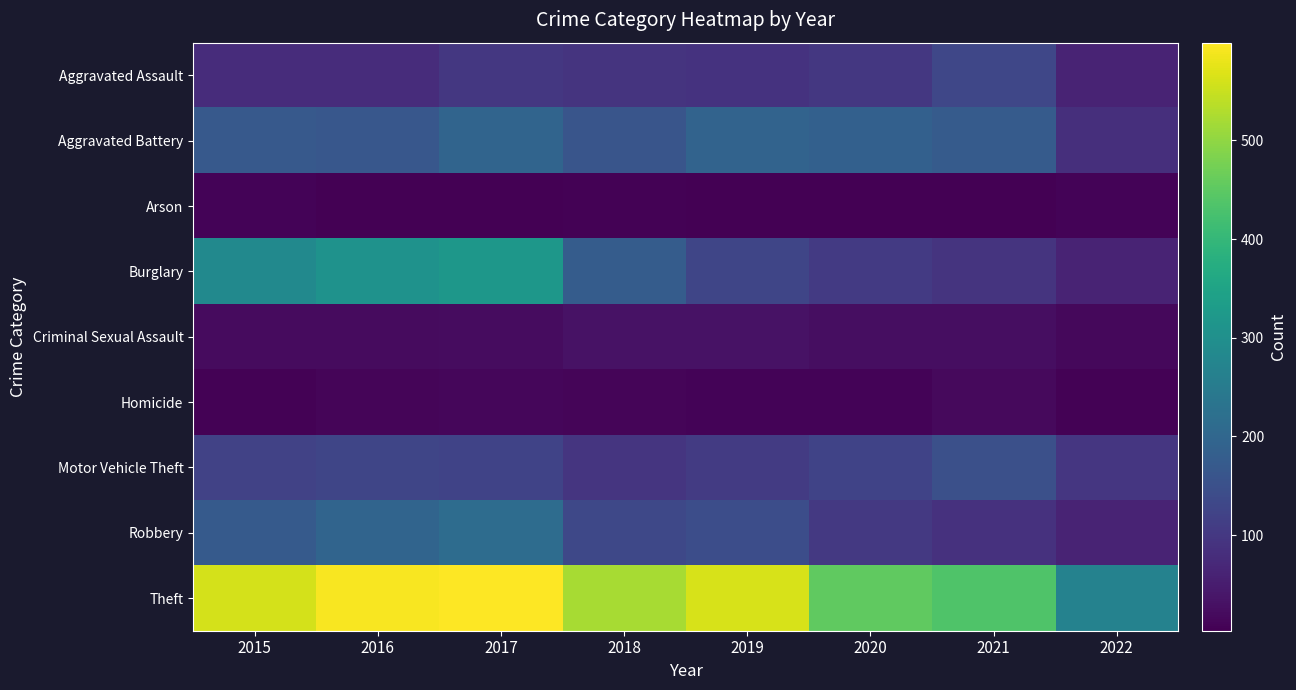

At which category is the sum across all series the highest?

2017